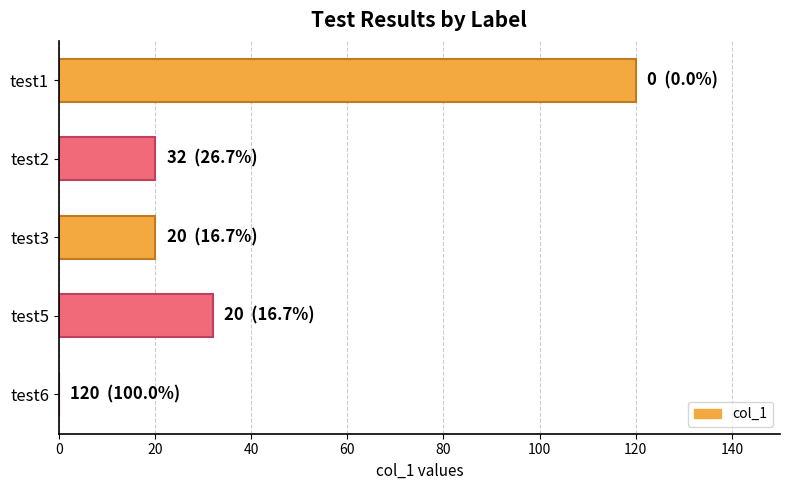

At which category does the chart reach its peak across all series?

test1